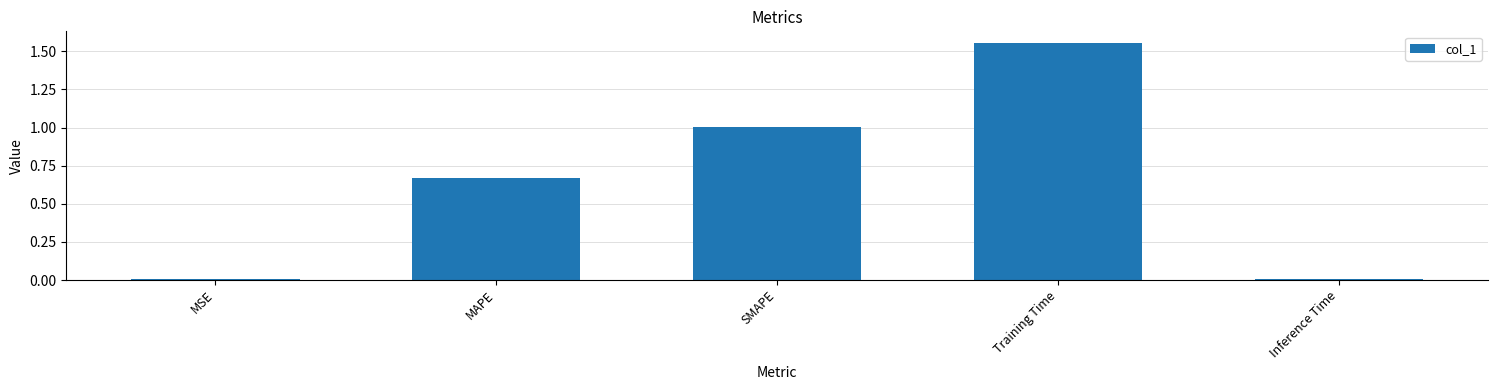

The chart shows a value of 1.2 at MAPE. True or false?

False